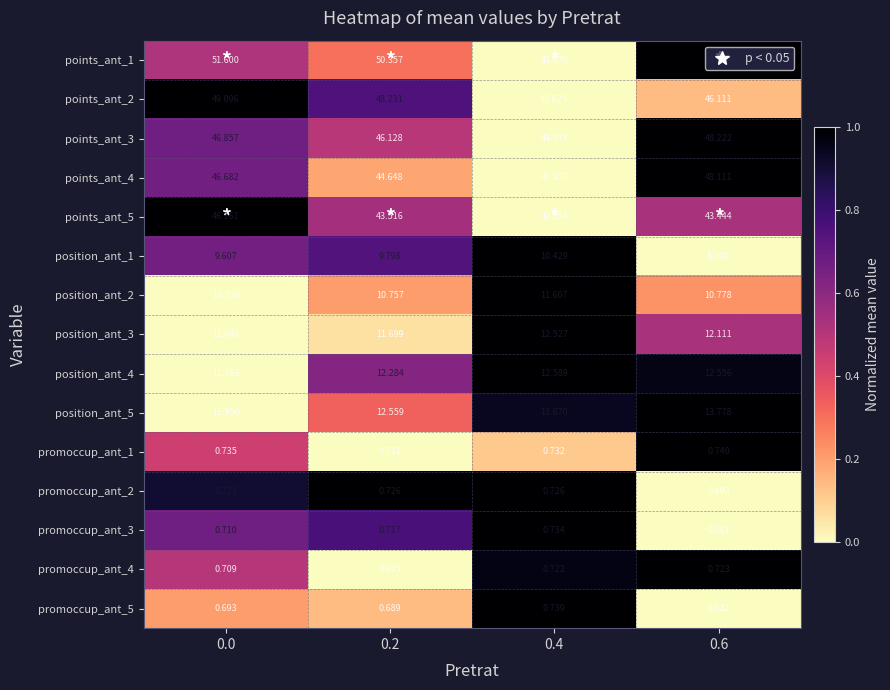

Is the value of position_ant_4 at 0.0 greater than the value of promoccup_ant_1 at 0.6?

Yes